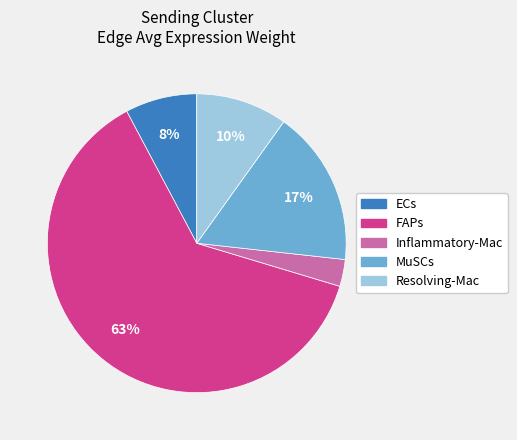

How many segments does this pie chart have?

5